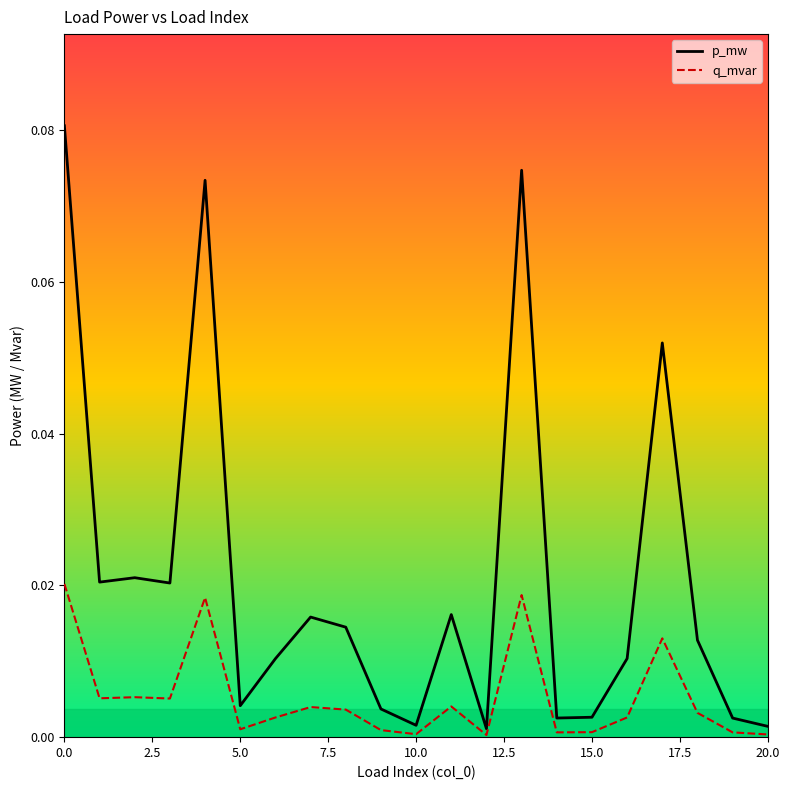

Rank the series by their maximum value, from lowest to highest.

q_mvar, p_mw